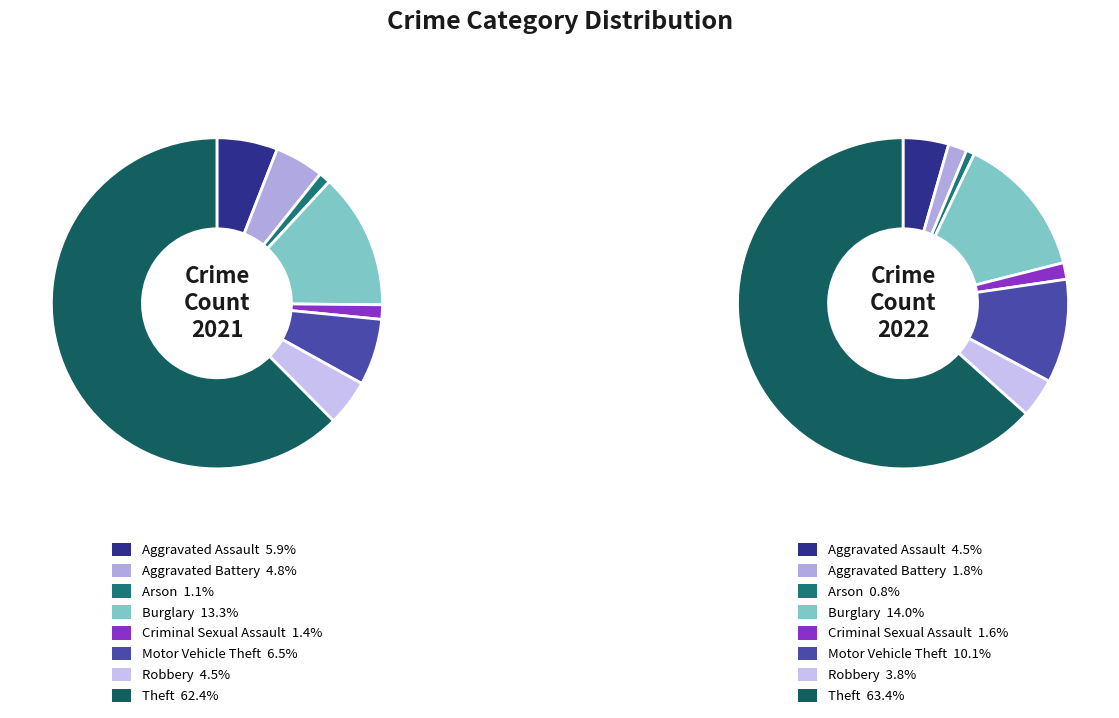

To the nearest percent, what is the combined percentage of 3 and 5?

24%